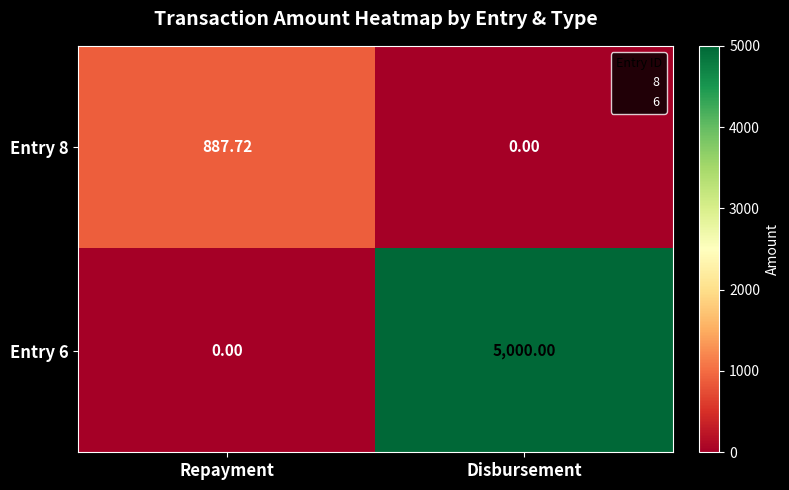

At how many categories does at least one series exceed 1925?

1